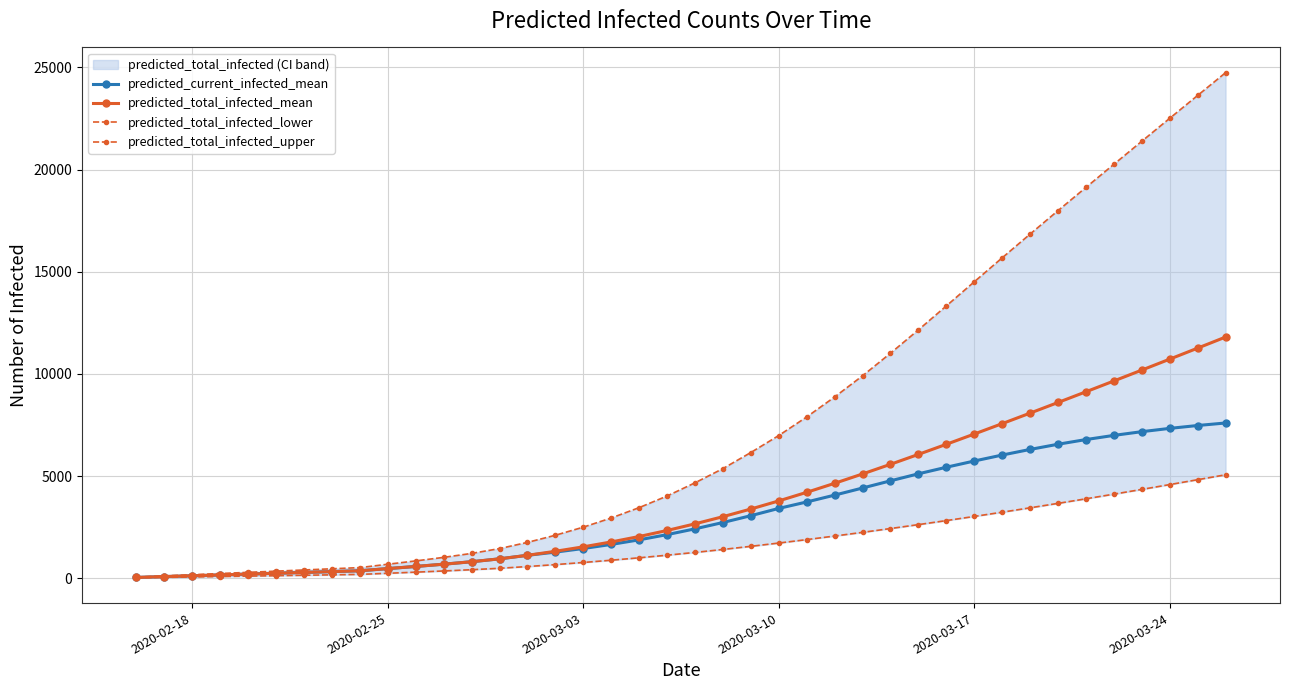

Rank the series by their maximum value, from lowest to highest.

predicted_total_infected_lower, predicted_current_infected_mean, predicted_total_infected_mean, predicted_total_infected_upper